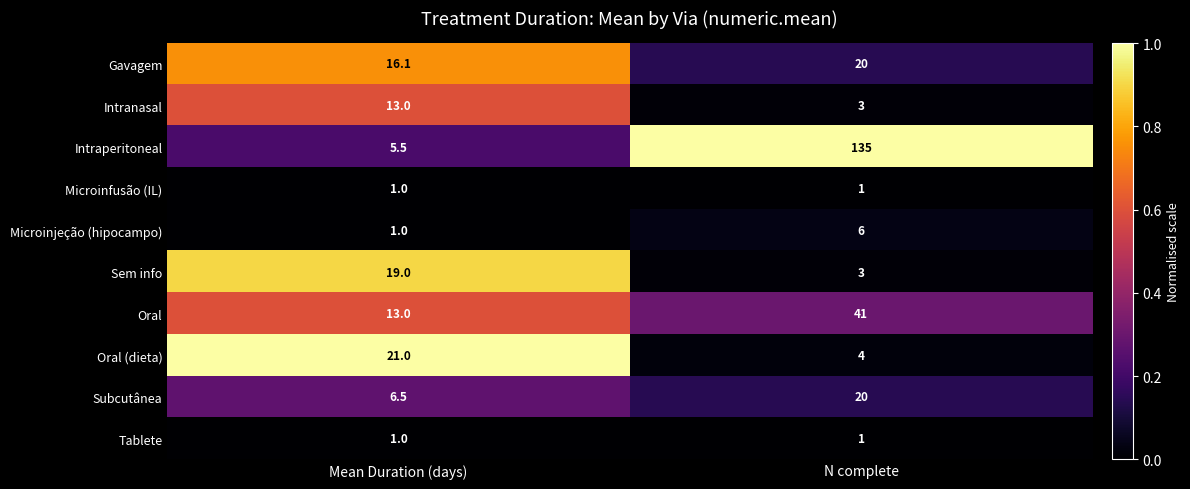

Which series has the largest total across all categories?

Intraperitoneal